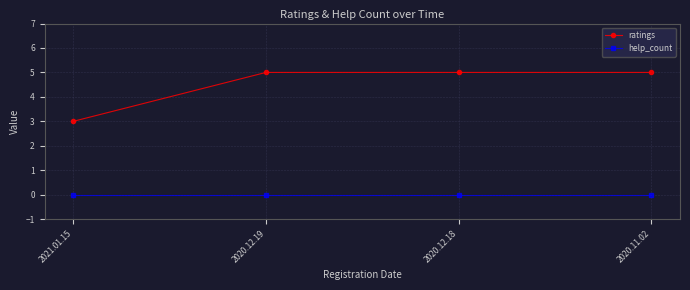

The value of ratings at 2021.01.15 is 3. True or false?

True